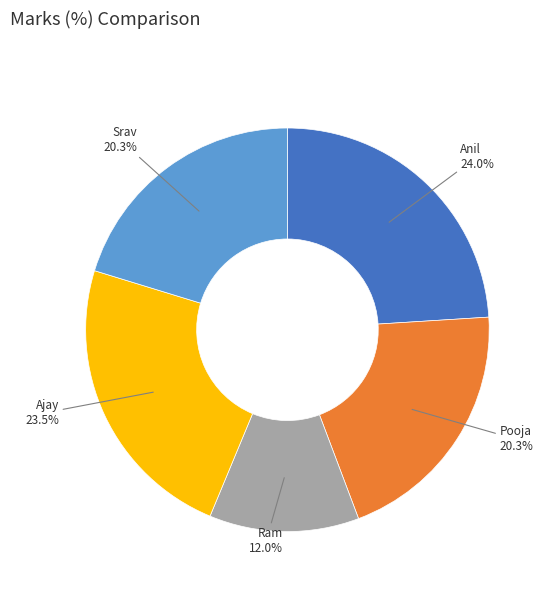

Count the number of slices in the pie.

5